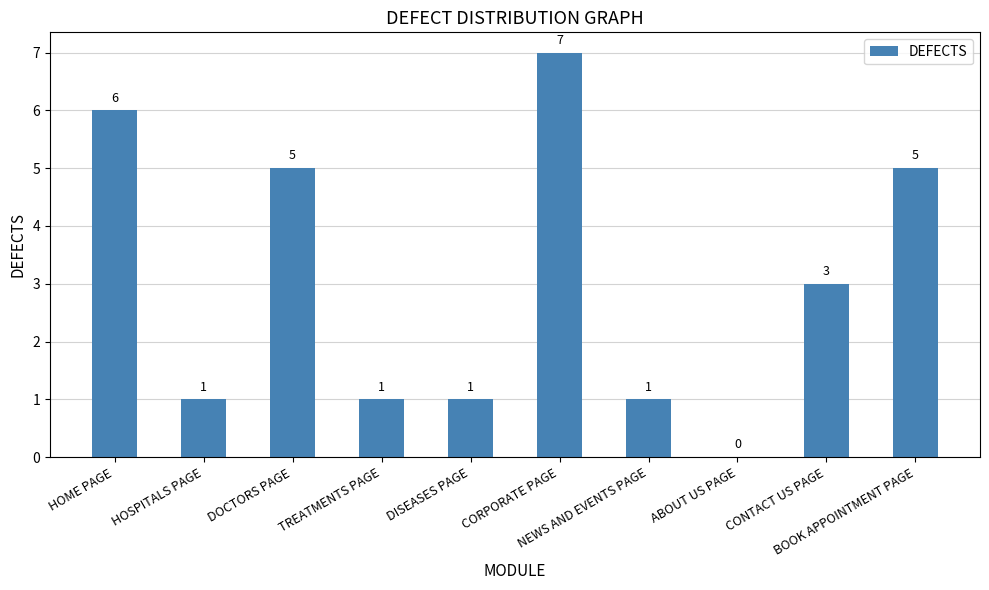

What is the greatest value displayed?

7